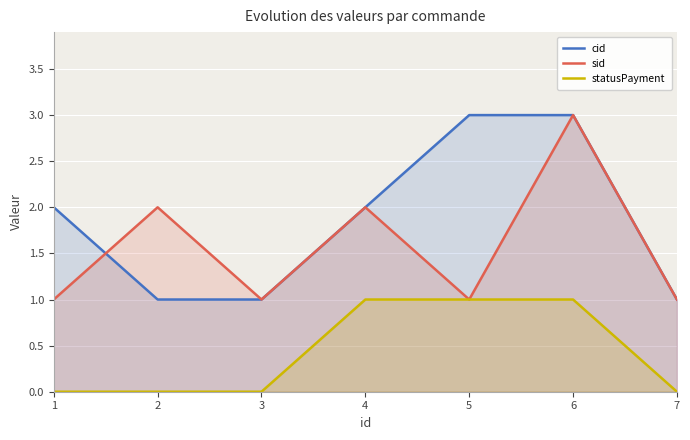

Is the value of sid at 1 greater than the value of cid at 3?

No